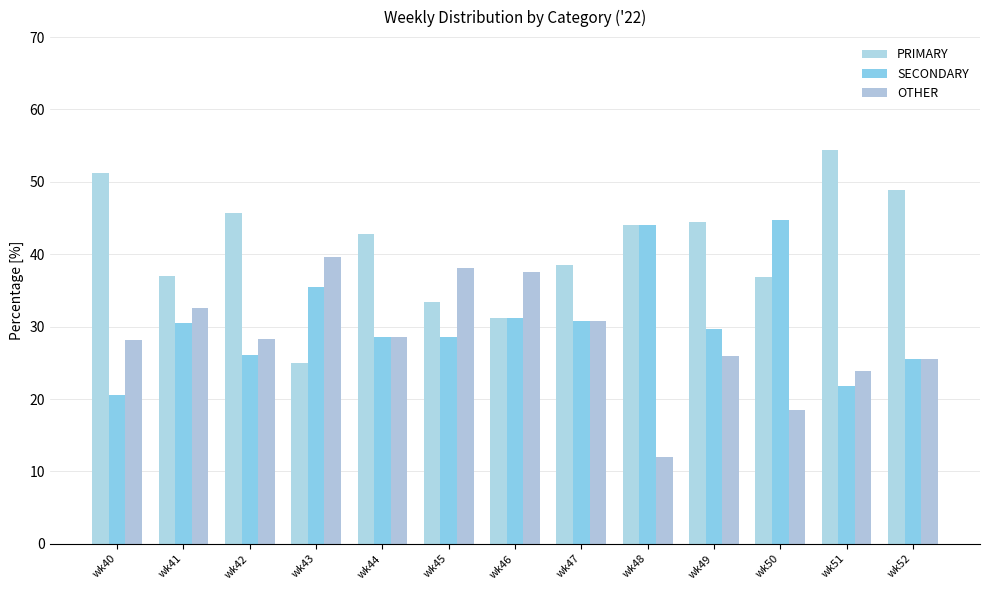

What is the maximum value shown in the chart?

54.3